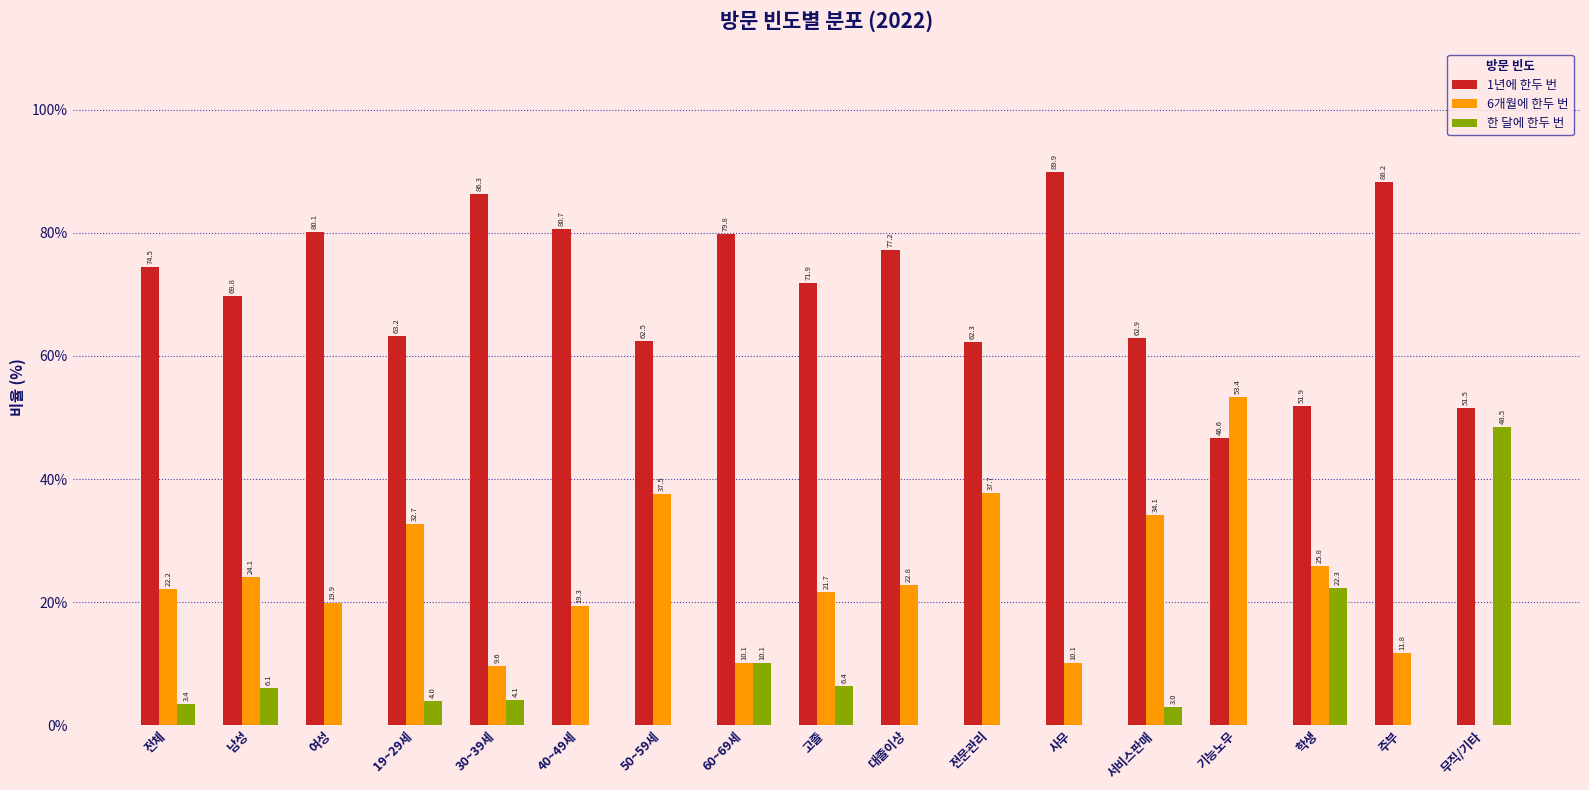

At which category does the chart reach its peak across all series?

사무